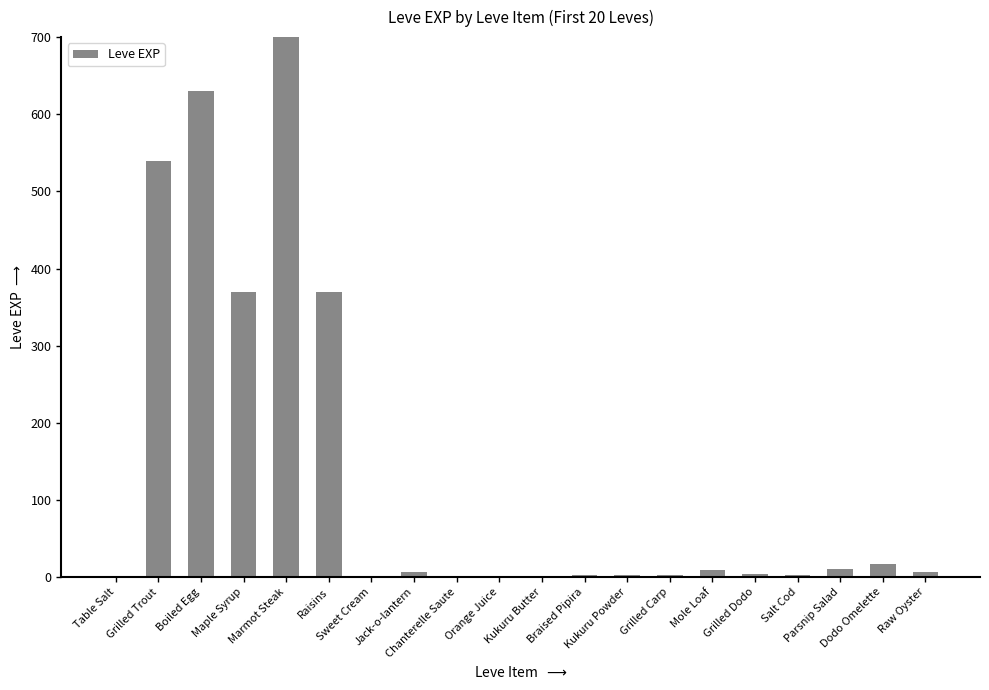

What is the change in value from Jack-o-lantern to Grilled Dodo?

-2